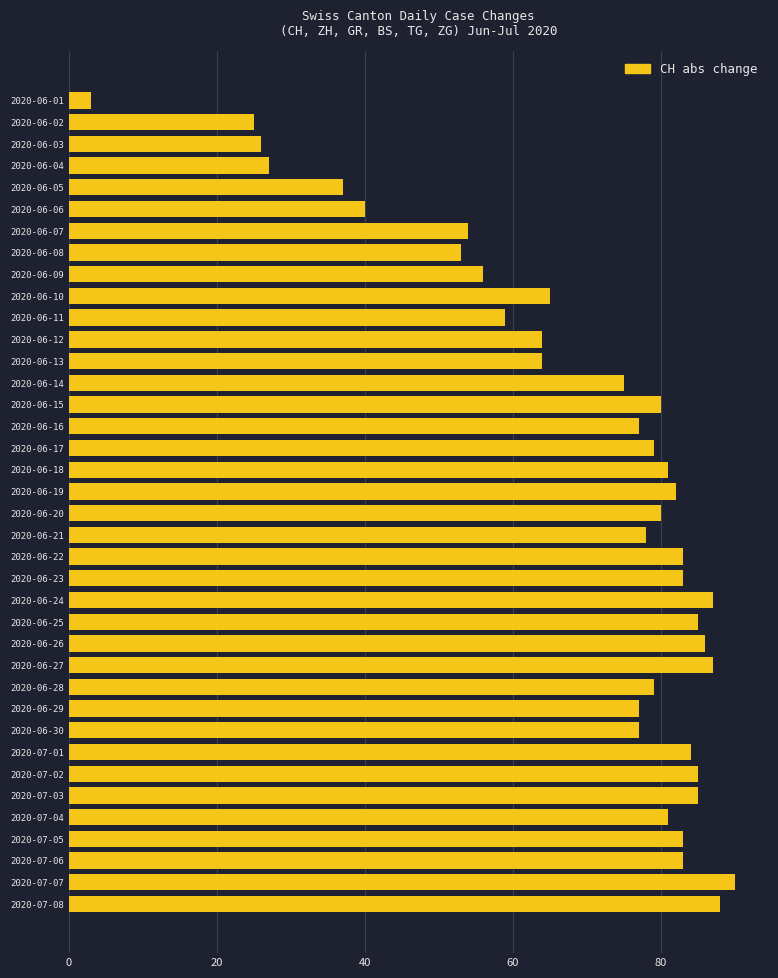

How many bars are there in total?

38